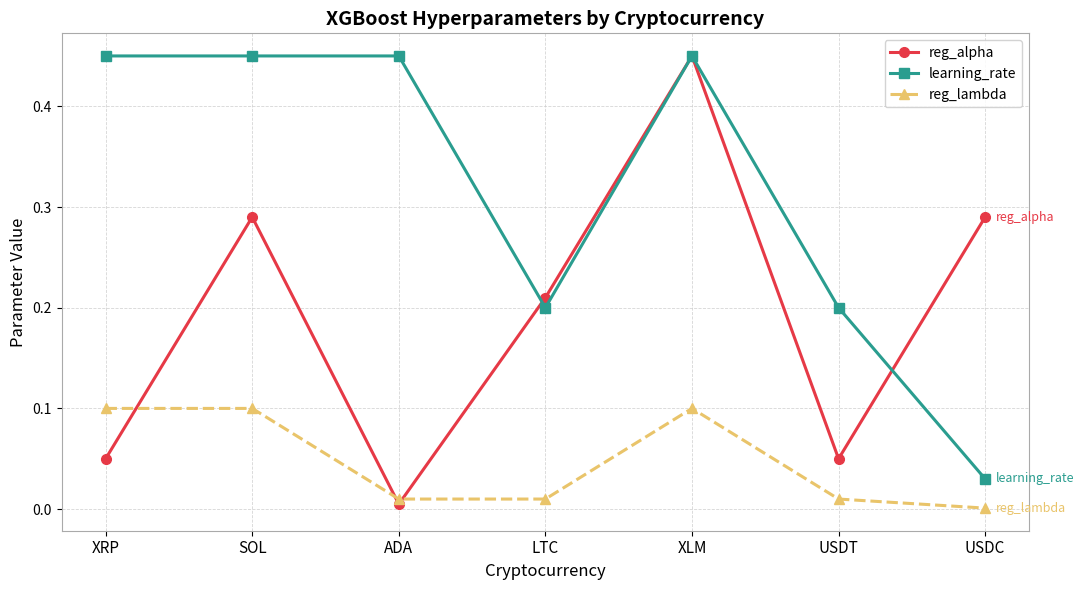

How many interior local peaks does the reg_alpha series have?

2